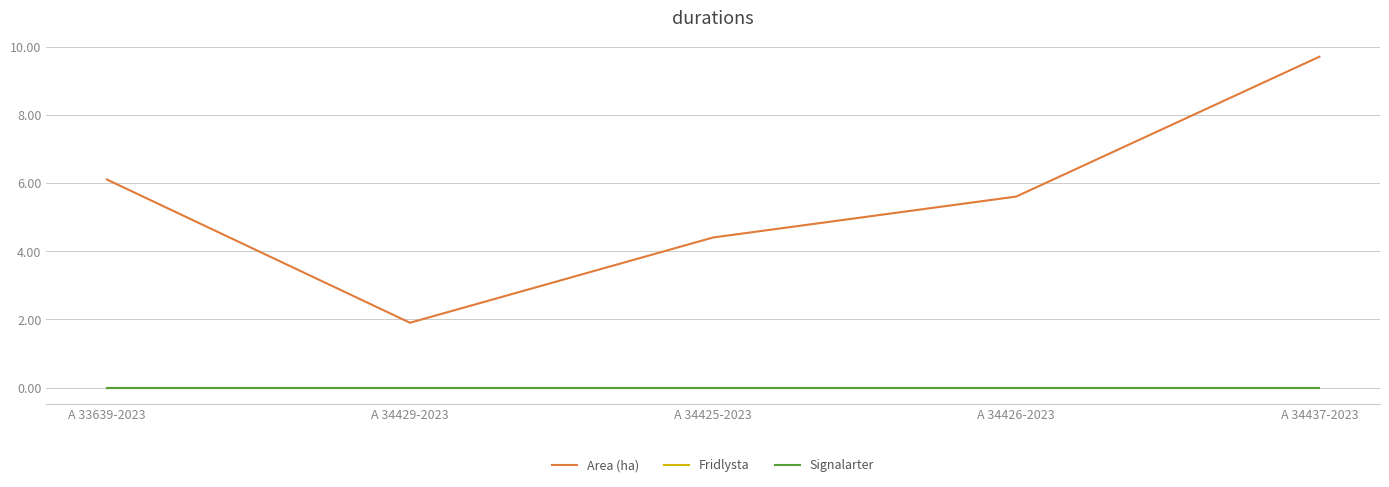

At which label is Signalarter closest to 0?

A 33639-2023